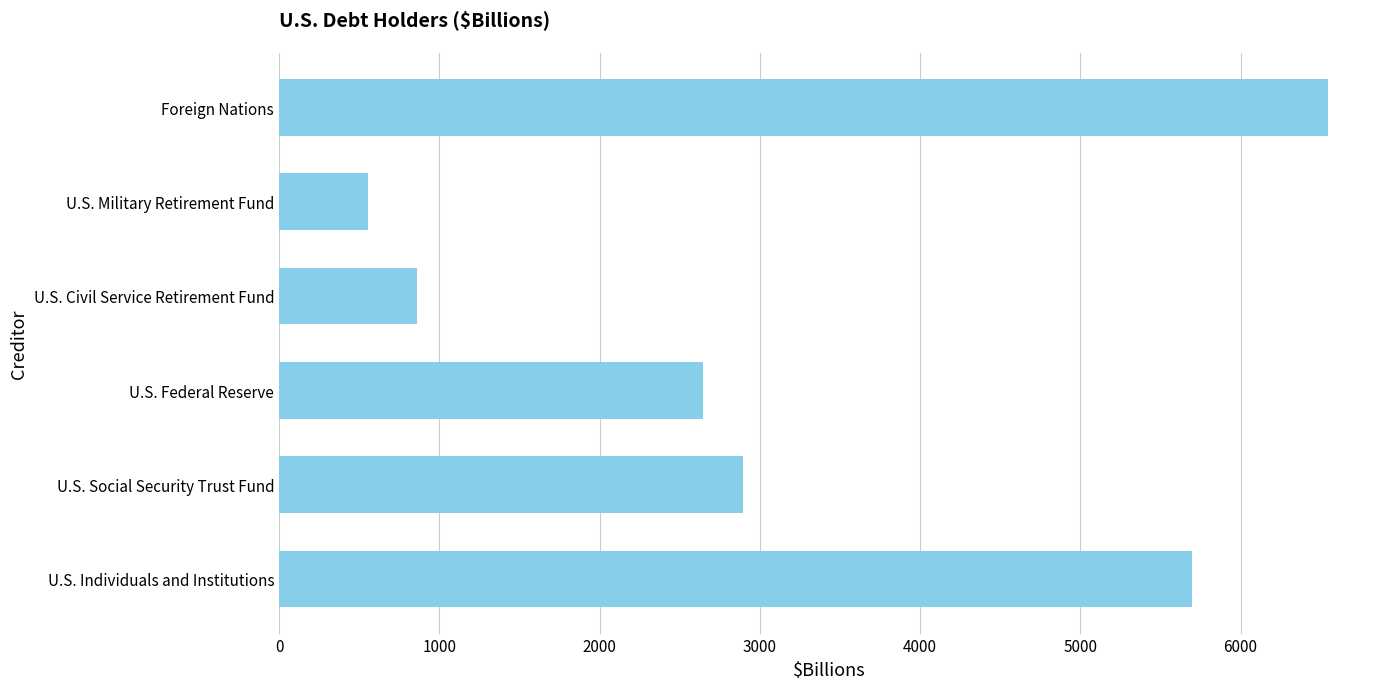

How many values exceed 2897?

3